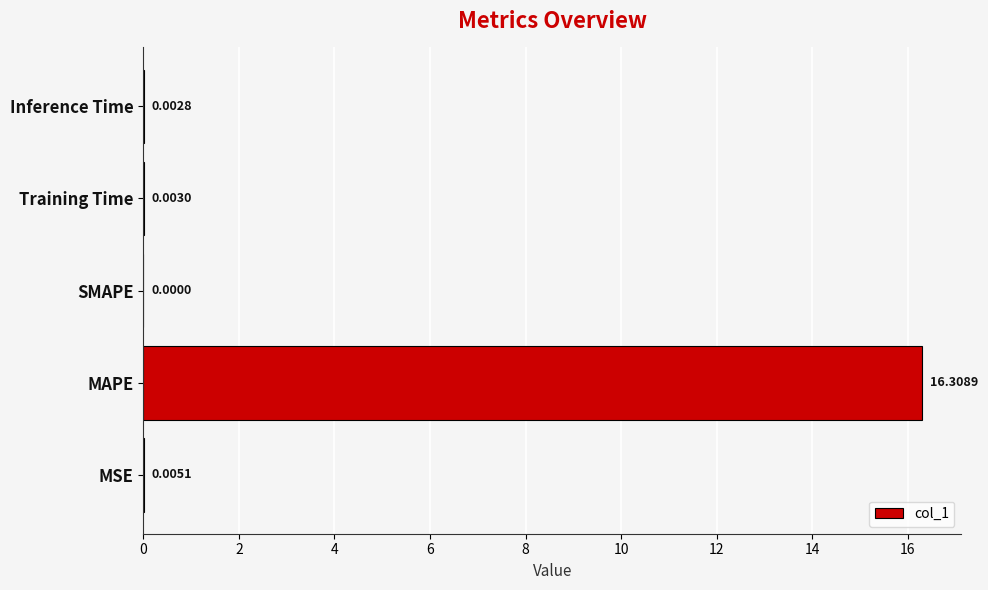

What is the sum of all values?

16.3